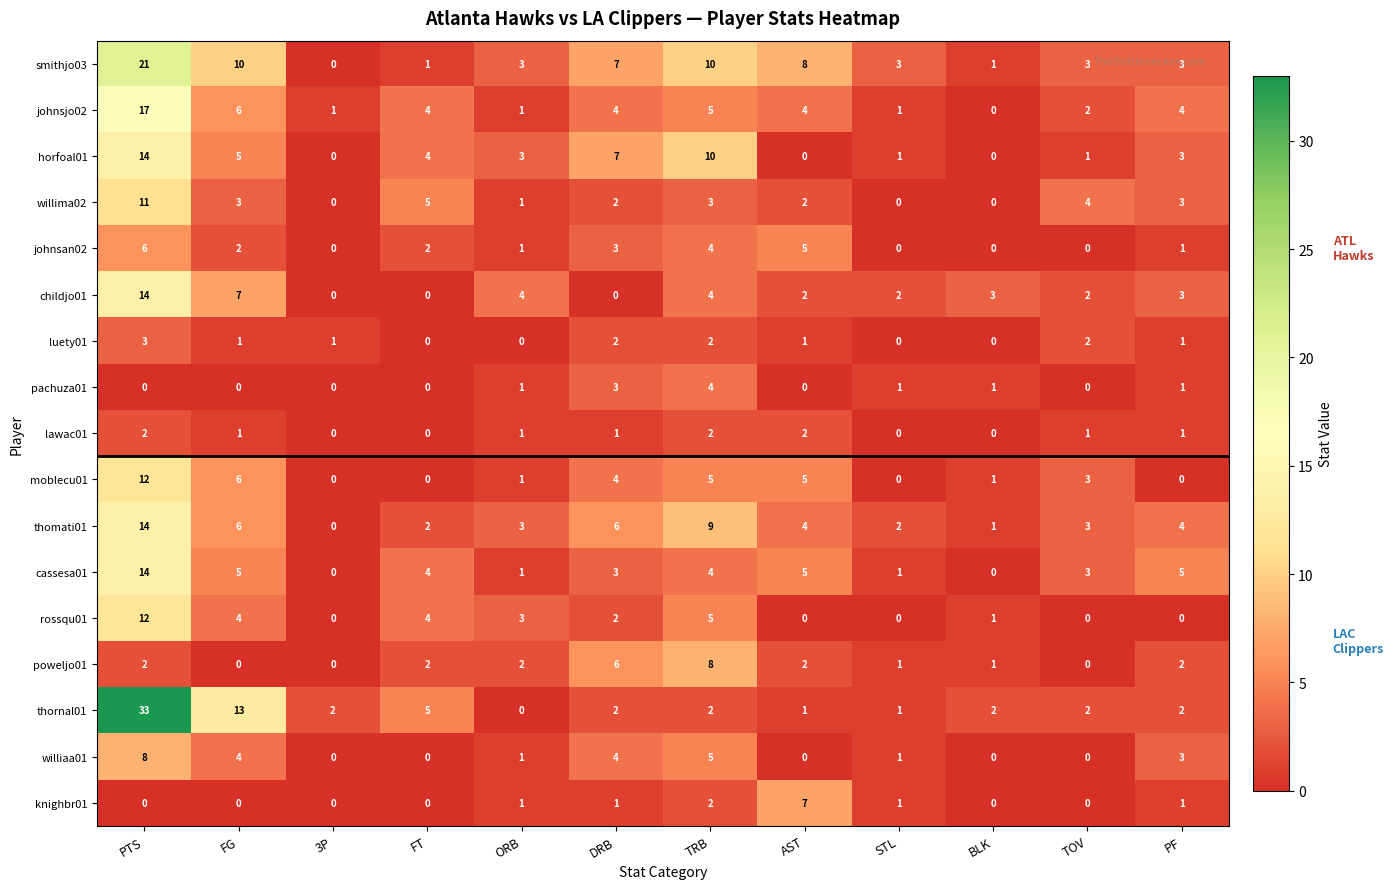

What is the difference between the smithjo03 values at PTS and STL?

18